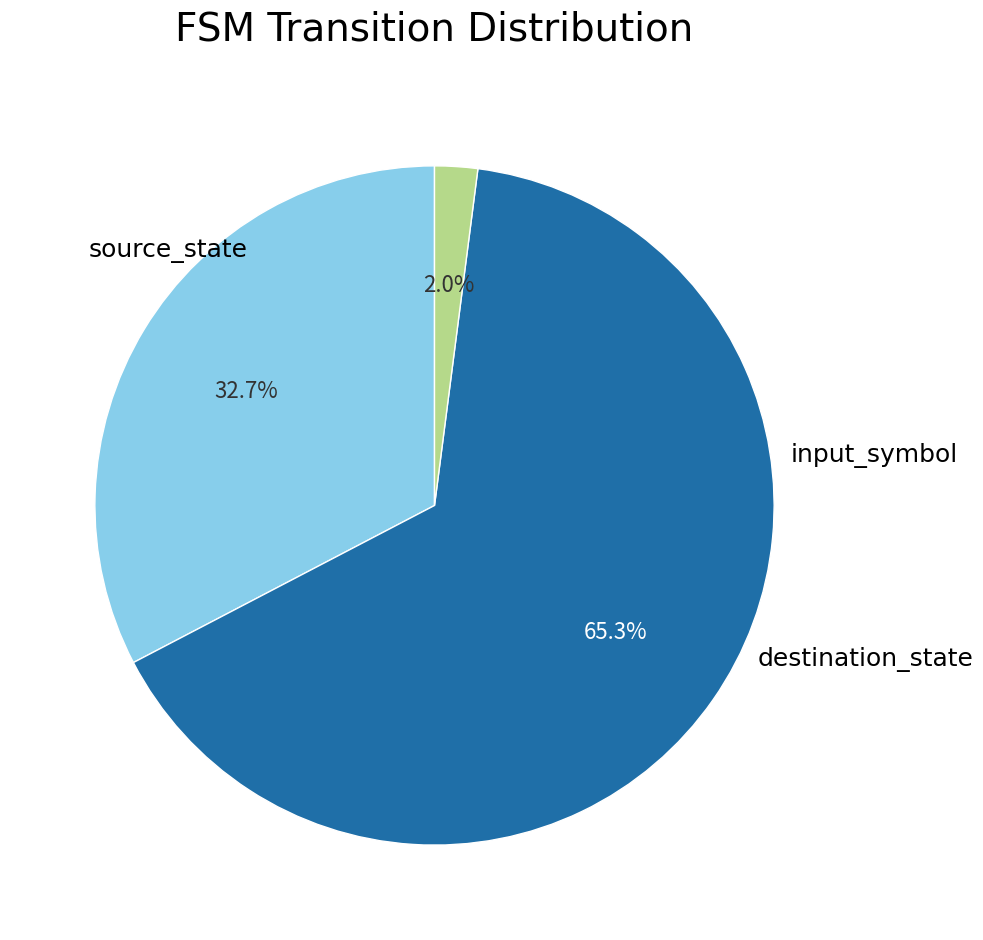

Is there any slice that represents more than half of the pie?

Yes